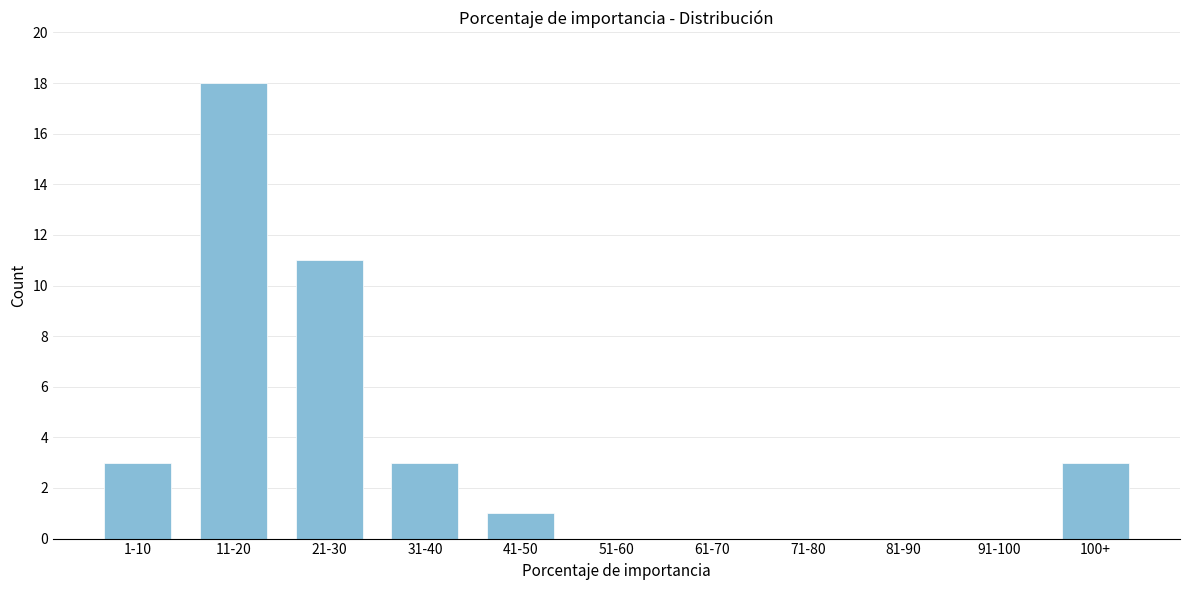

Reading right to left, list all the values displayed in this chart.

100+=3	91-100=0	81-90=0	71-80=0	61-70=0	51-60=0	41-50=1	31-40=3	21-30=11	11-20=18	1-10=3